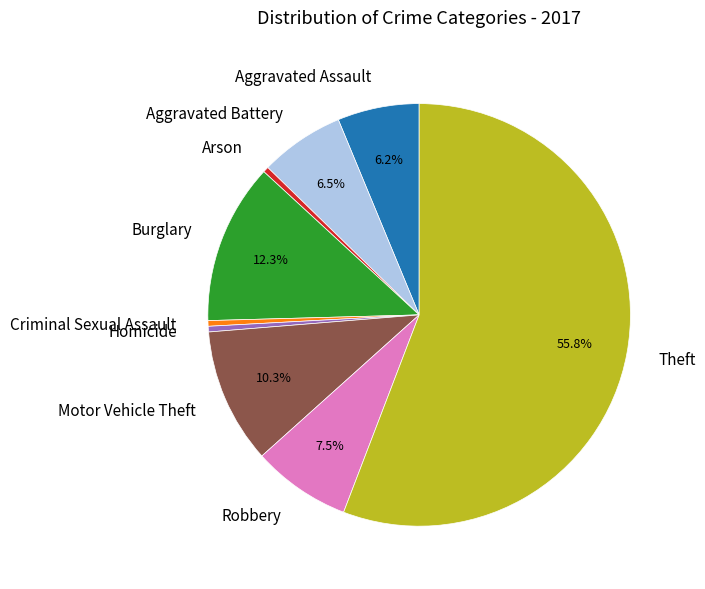

Combined, do Aggravated Battery and Arson account for over 50%?

No